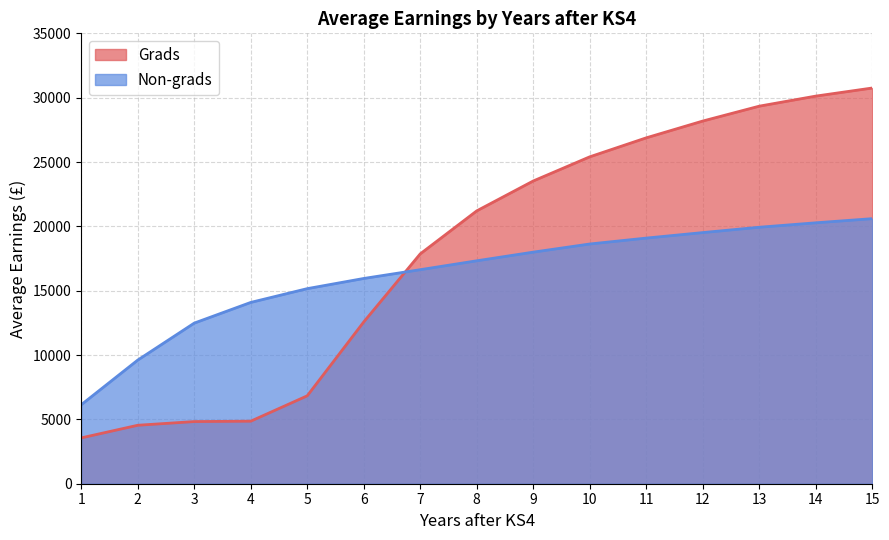

Which category has the highest value in the Grads series?

15